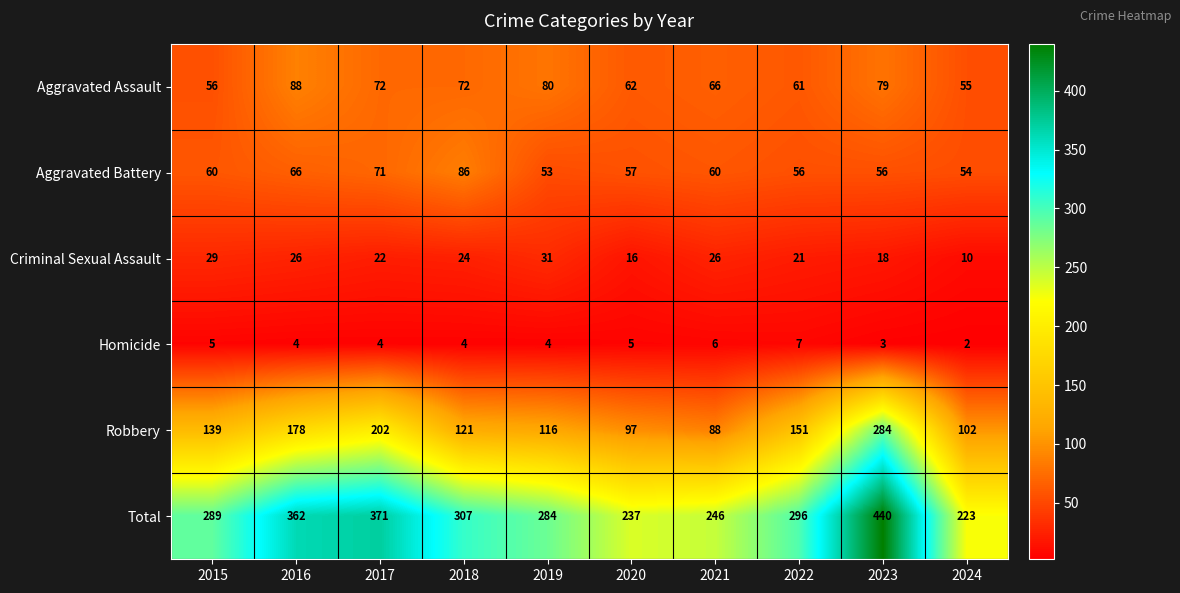

Count the number of data series in this chart.

6